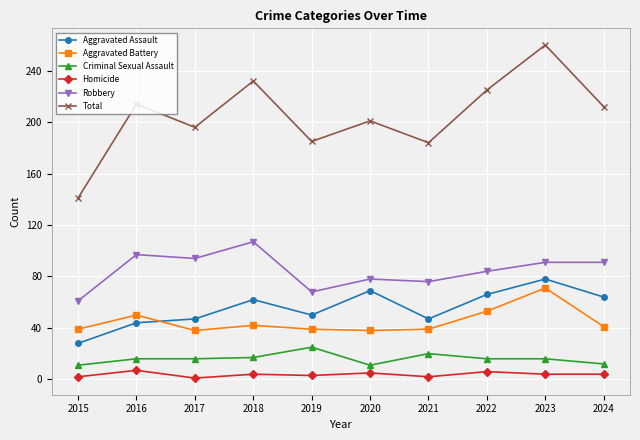

The Robbery series shows 37 at 2016. True or false?

False